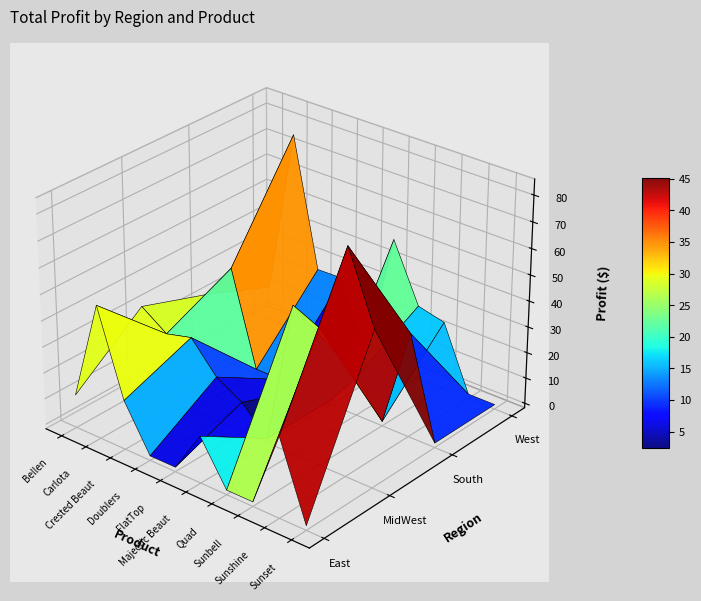

Is it true that East equals -24.7 at Quad?

False